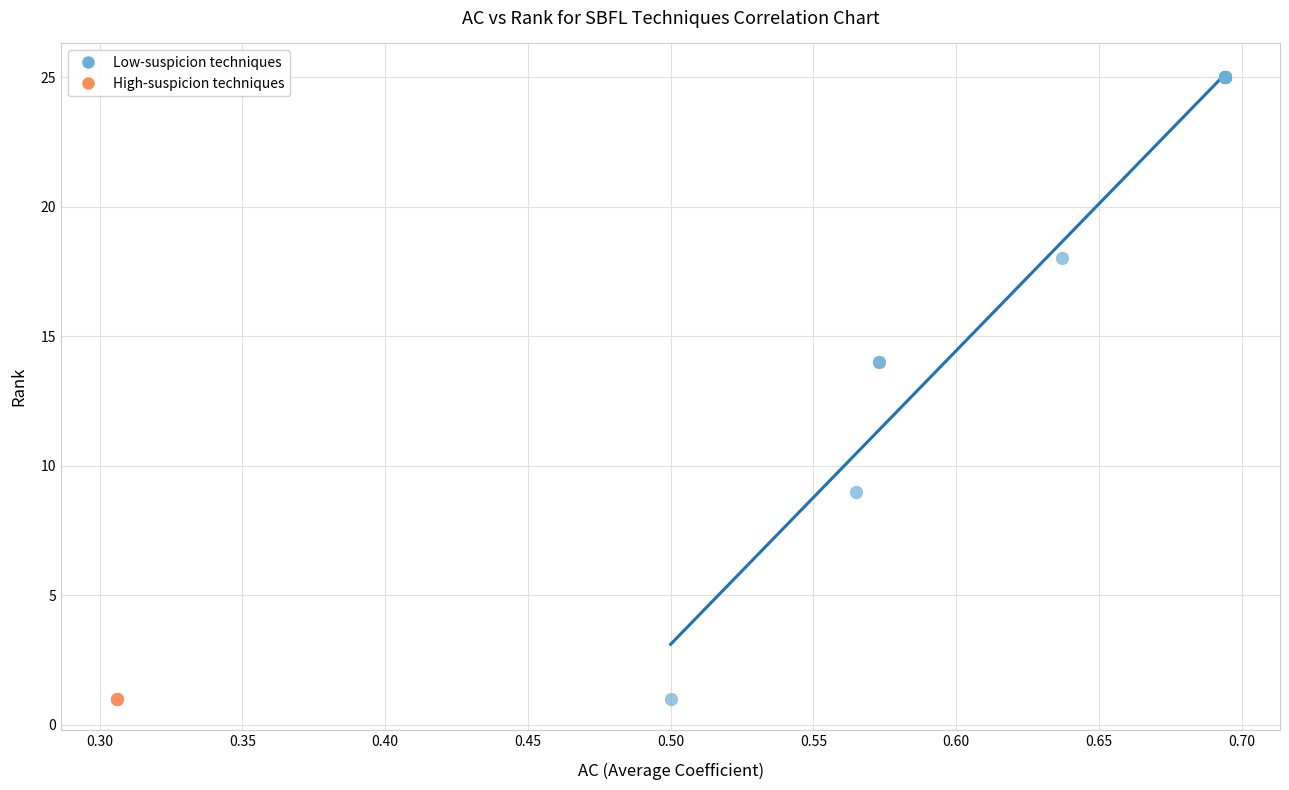

Which series contains the highest Y value?

Low-suspicion techniques